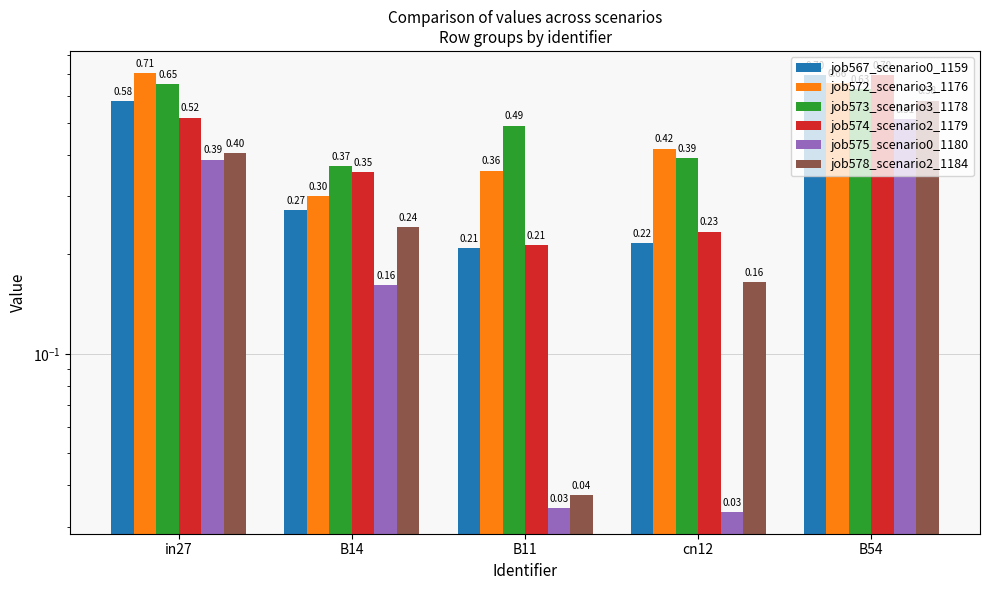

At B14, list the series in order from smallest to largest.

job575_scenario0_1180, job578_scenario2_1184, job567_scenario0_1159, job572_scenario3_1176, job574_scenario2_1179, job573_scenario3_1178